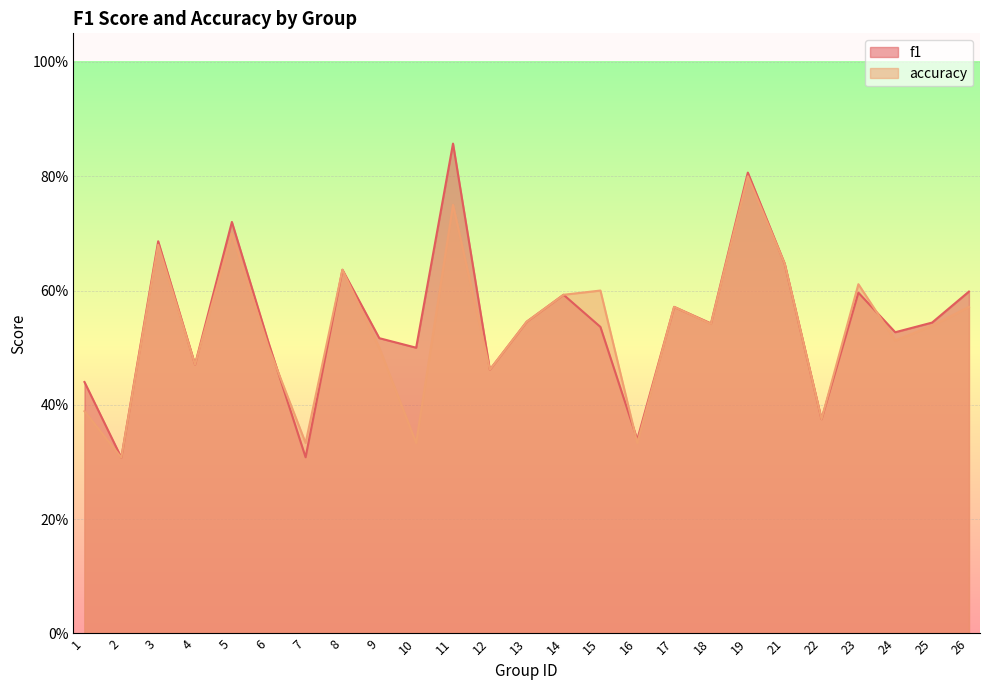

Where is the first local maximum for accuracy?

3